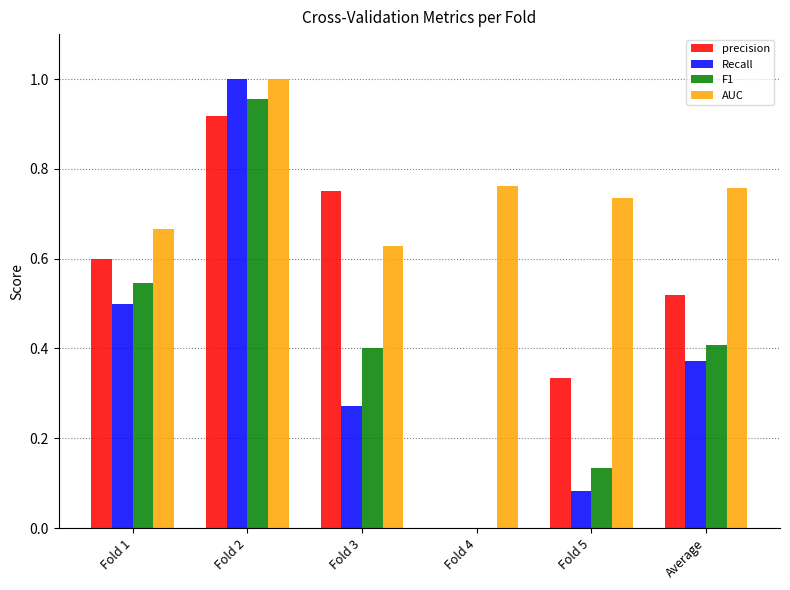

Which series has the largest range (max minus min)?

Recall